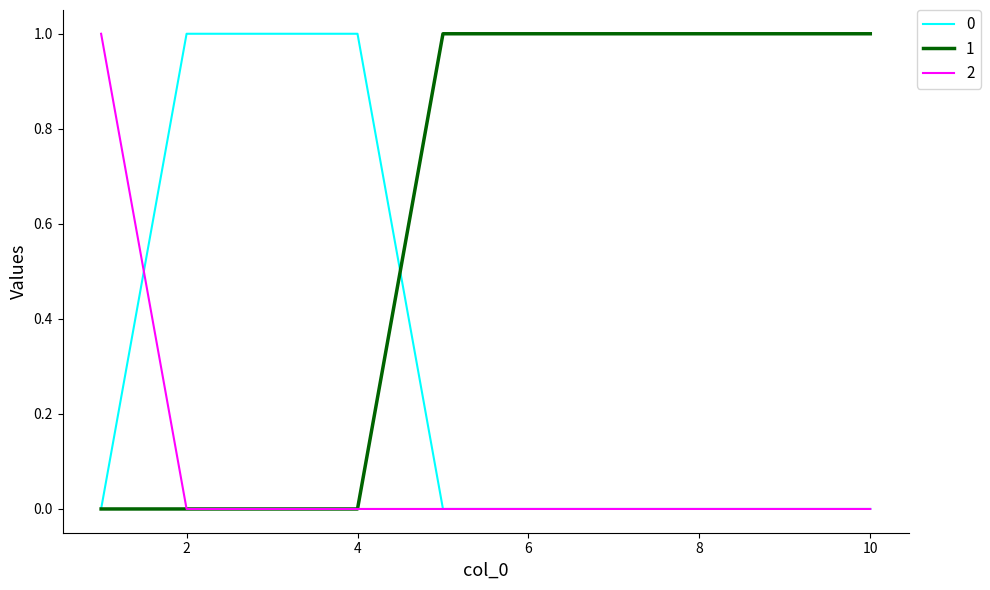

Rank the series by their average value, from lowest to highest.

2, 0, 1